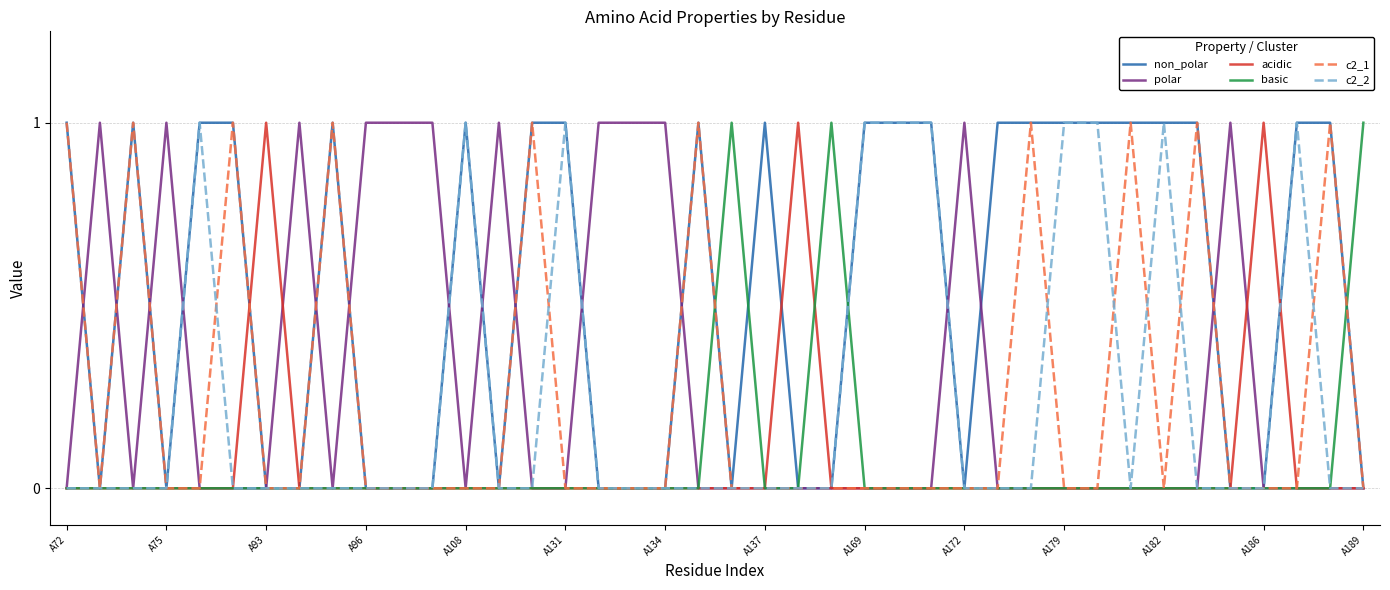

Count the acidic values in the range 0 to 1.

40